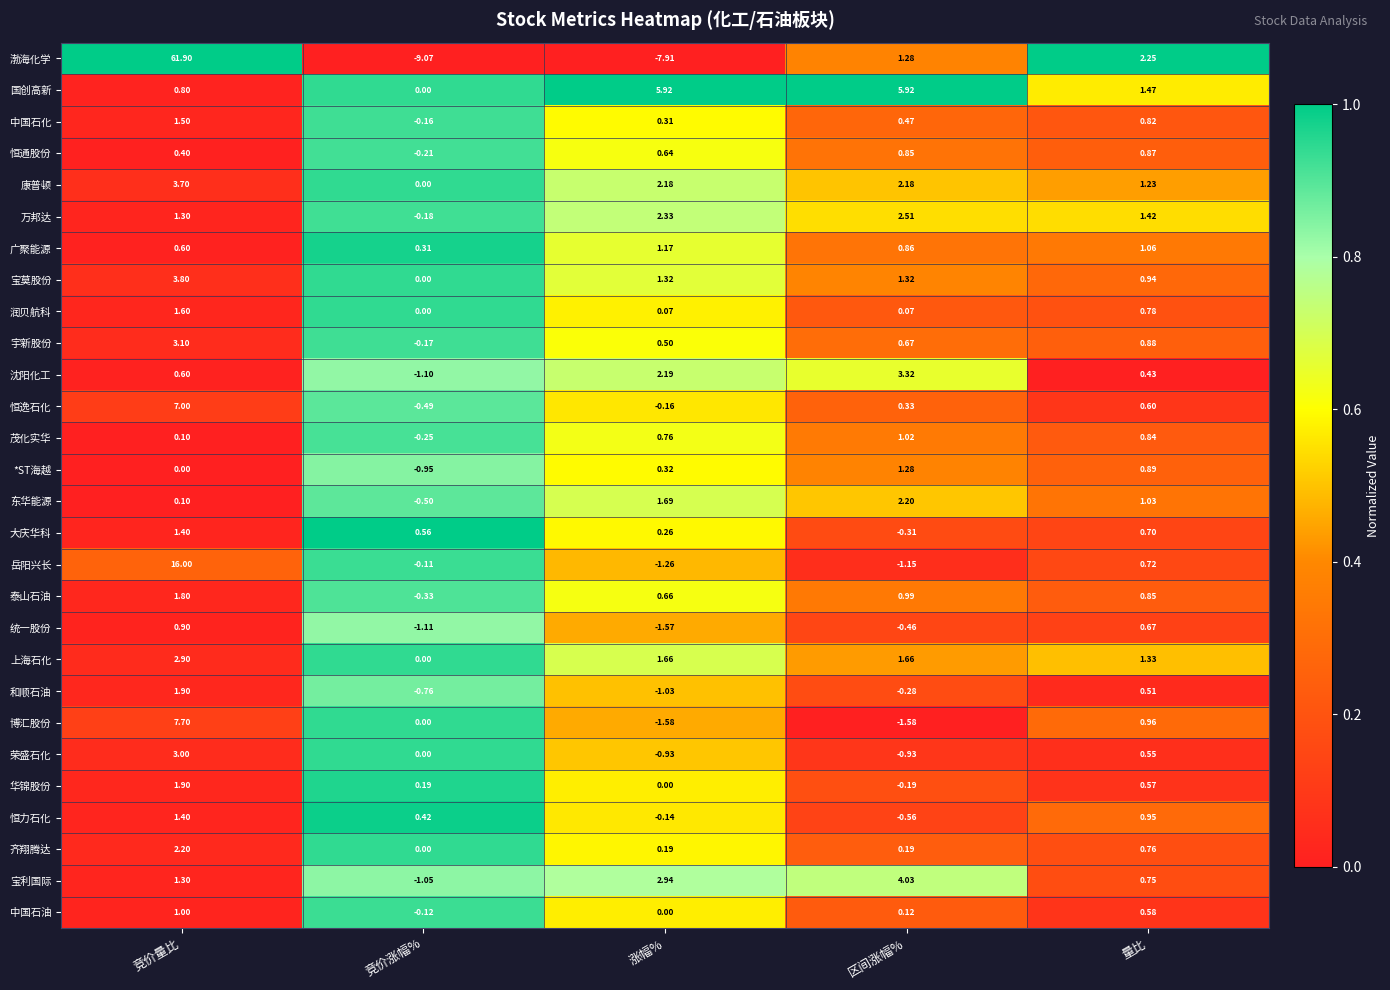

At how many categories does at least one series exceed 0?

5